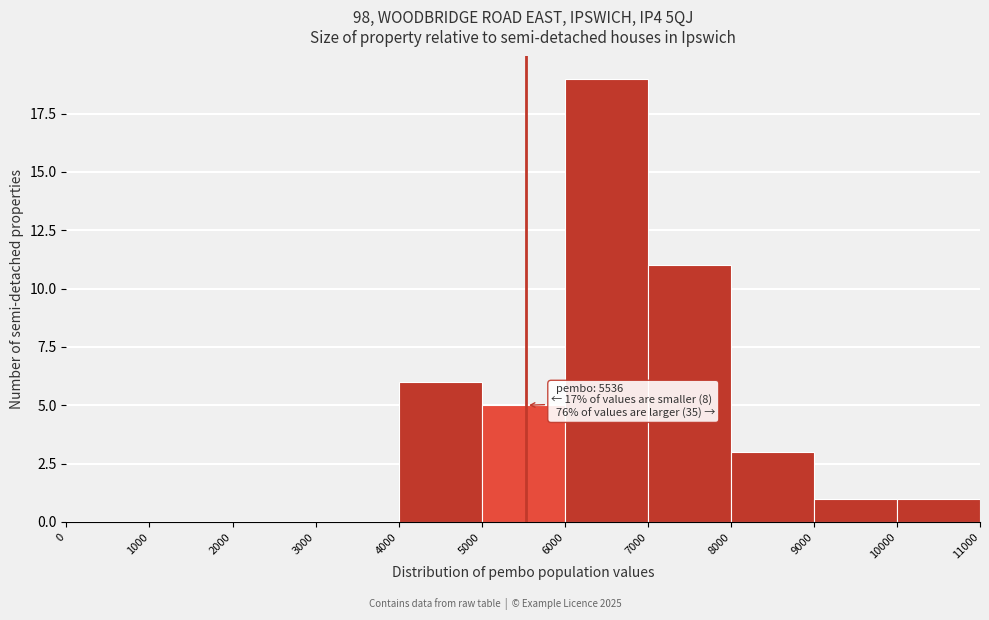

Which range on the x-axis has the tallest bar?

6000 to 7000